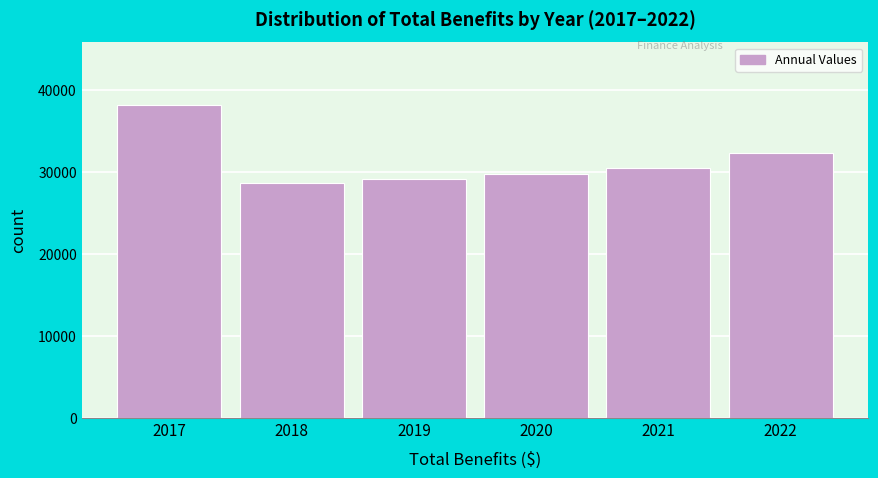

Reading right to left, transcribe all the data shown in this chart.

32298	30427	29801	29189	28588	38175